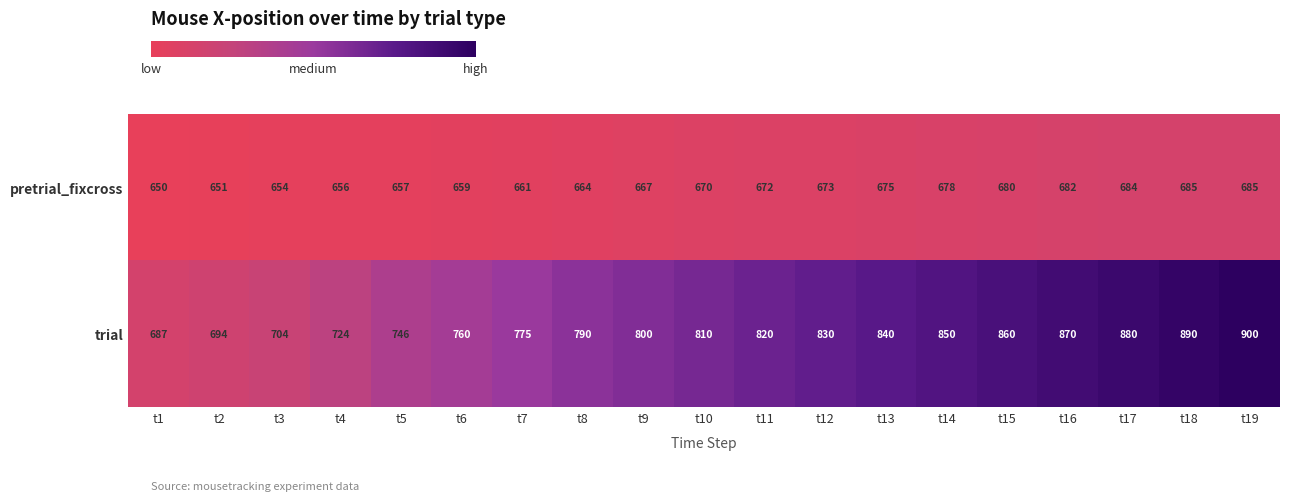

List the series in order of their overall mean, highest first.

trial, pretrial_fixcross